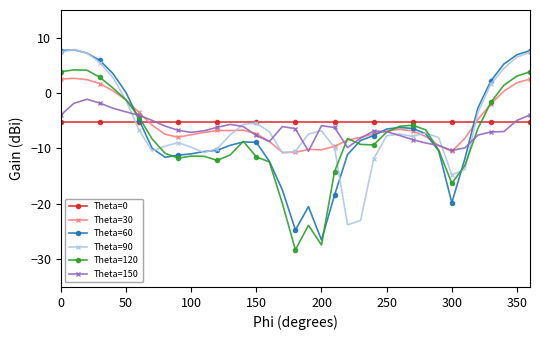

True or false: Theta=150 has more than 0 interior local peaks.

True